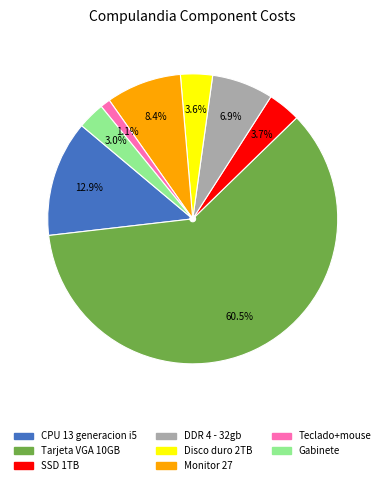

To the nearest percent, what percentage of the pie is CPU 13 generacion i5?

13%